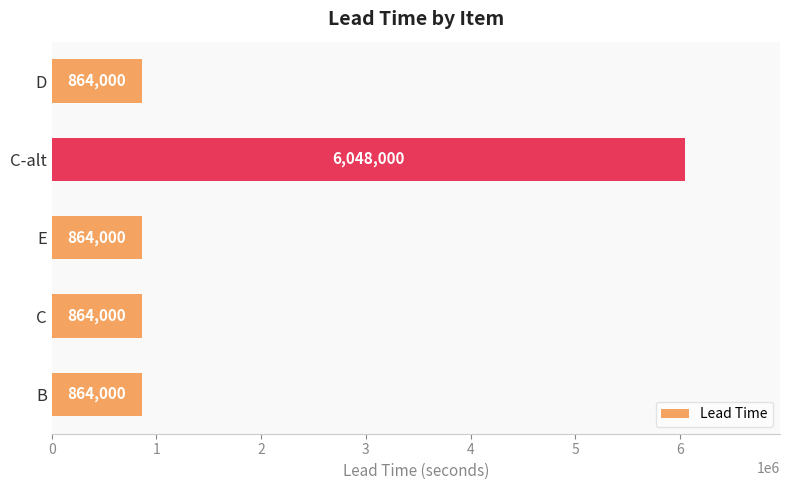

What is the smallest value displayed?

864000